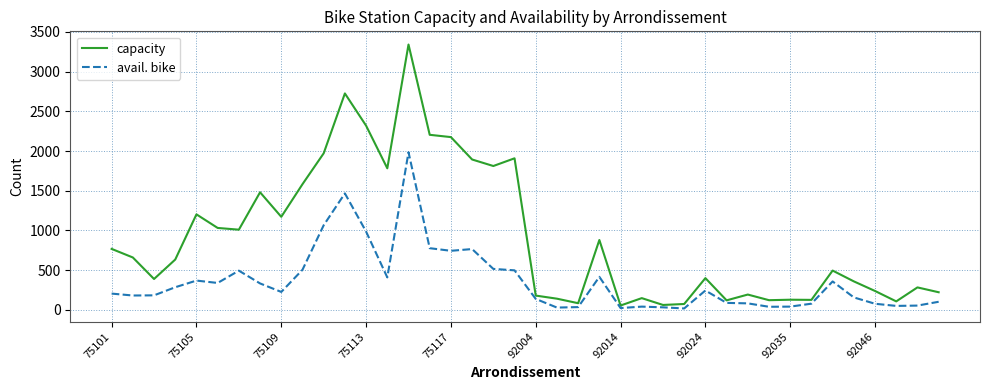

Which series has the largest total across all categories?

capacity